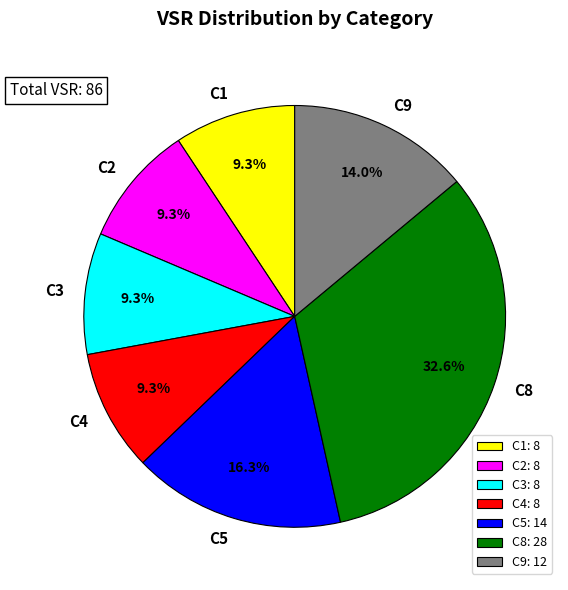

Combined, do C8 and C4 account for over 50%?

No